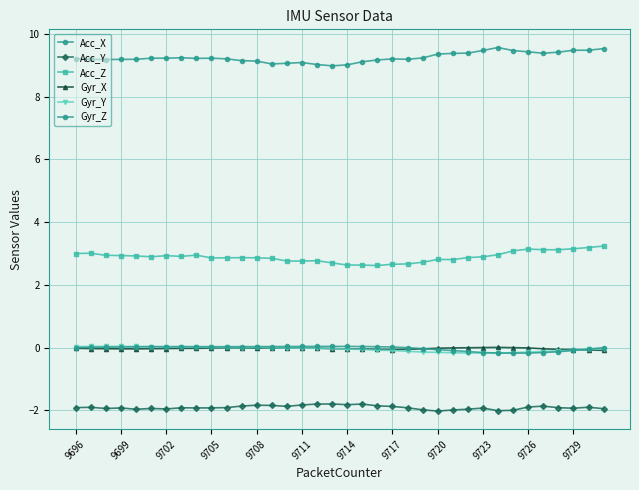

Is this an area chart (filled region under the line)?

No